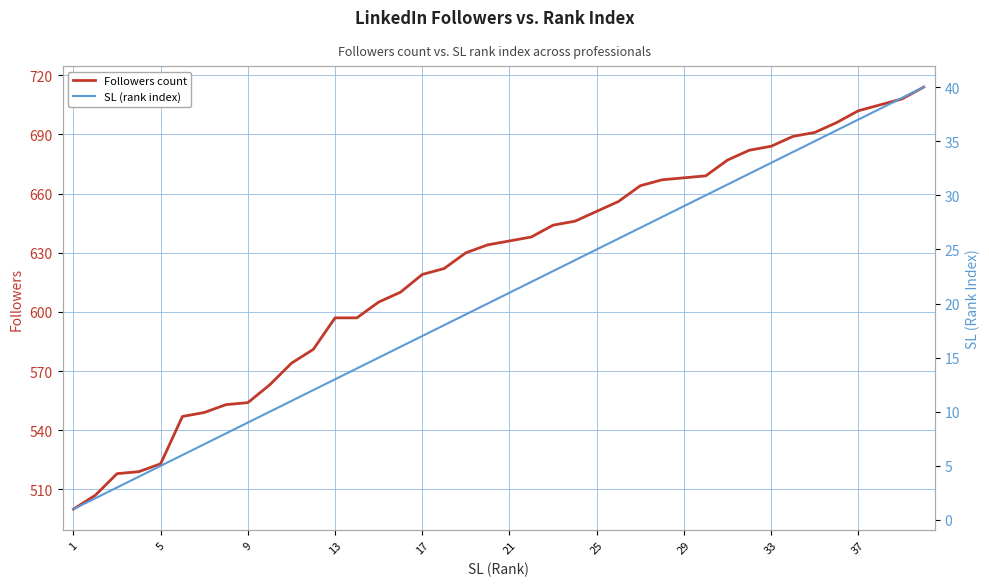

The Followers count series shows 973 at 37. True or false?

False